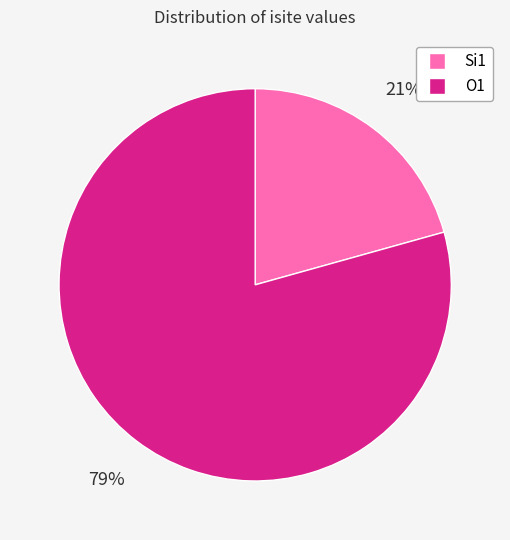

How many slices are in this pie chart?

2